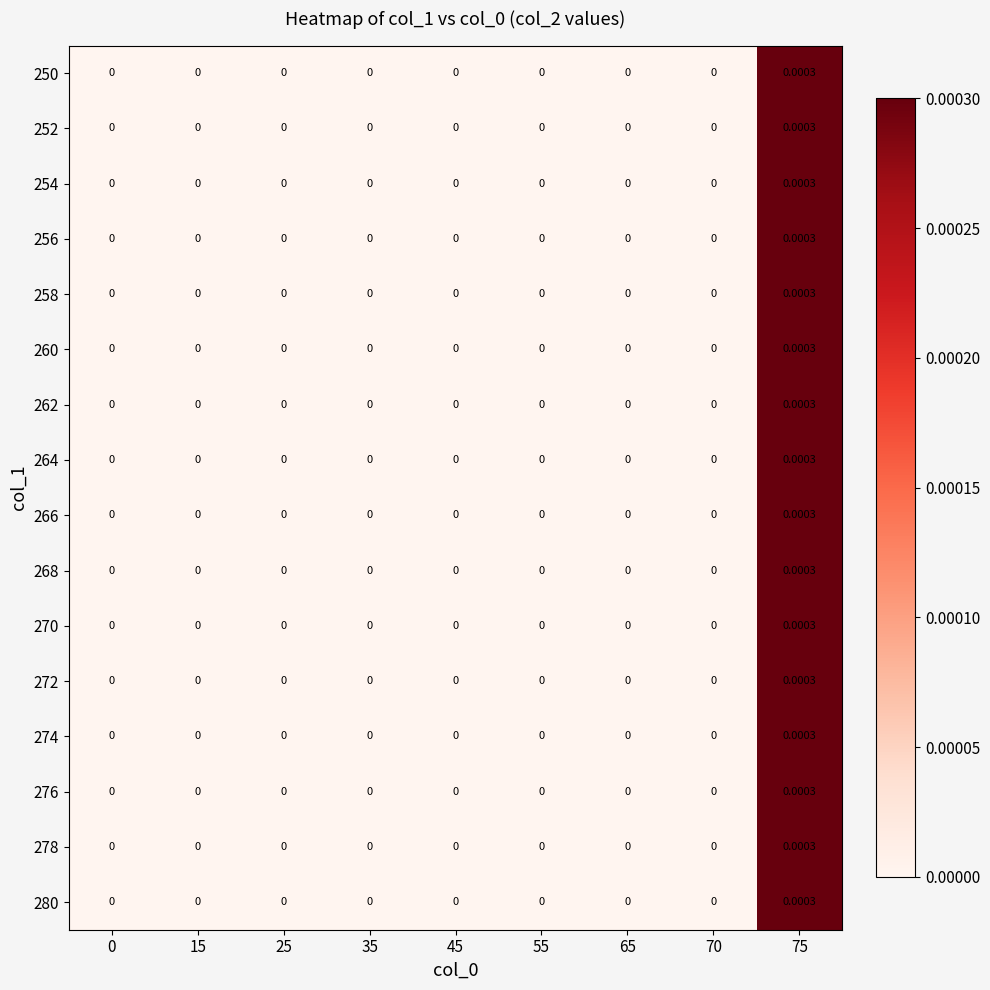

Is the value of 252 at 75 greater than the value of 250 at 35?

Yes